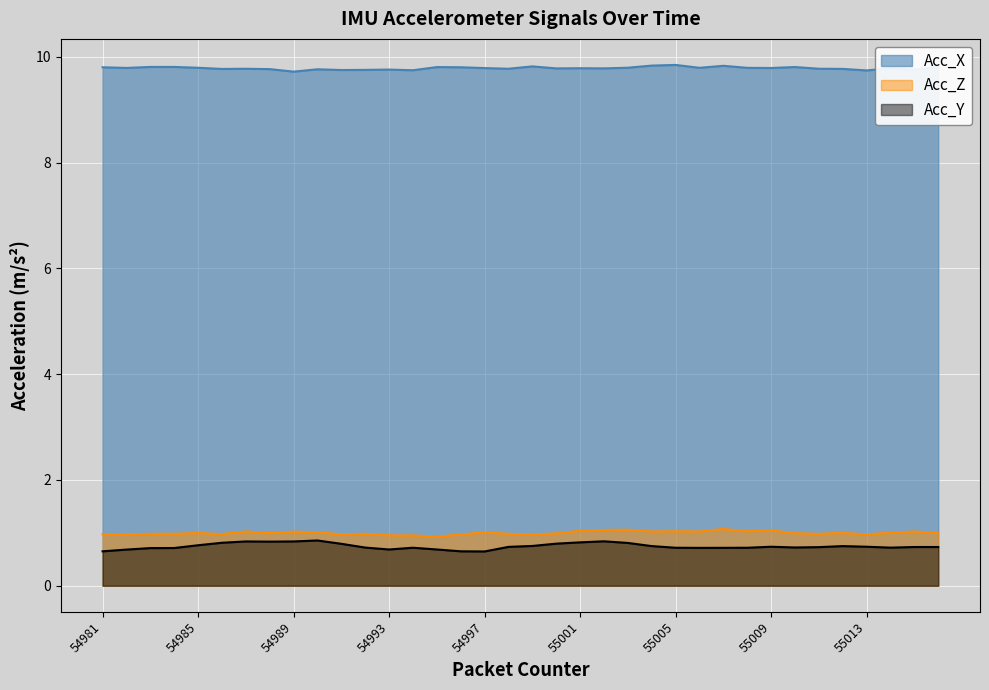

What is the difference between the maximum and second lowest values in the Acc_Z series?

0.1